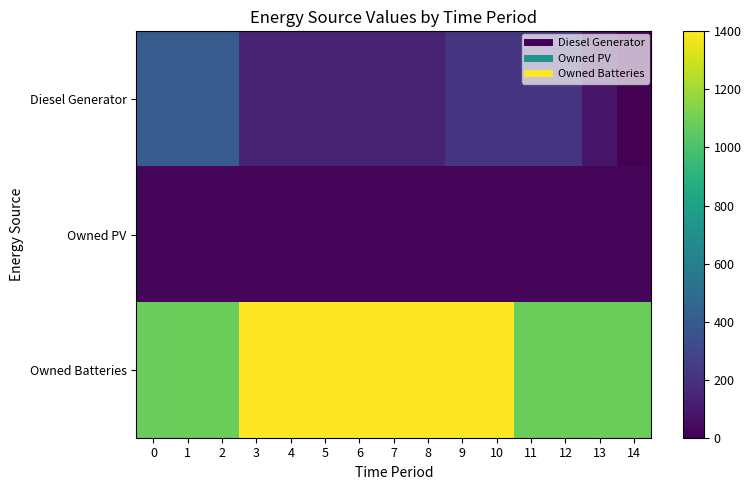

Reading left to right, list all the values displayed in this chart.

Diesel Generator: 0=400	1=400	2=400	3=133	4=133	5=133	6=133	7=133	8=133	9=213	10=213	11=213	12=213	13=80	14=0
Owned PV: 0=23	1=23	2=23	3=23	4=23	5=23	6=23	7=23	8=23	9=23	10=23	11=23	12=23	13=23	14=23
Owned Batteries: 0=1078	1=1086	2=1086	3=1400	4=1400	5=1400	6=1400	7=1400	8=1400	9=1400	10=1400	11=1086	12=1086	13=1086	14=1086